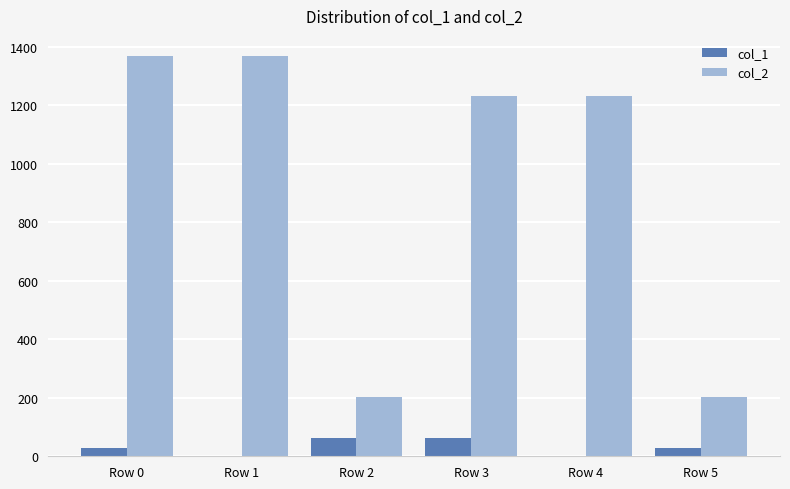

What is the maximum value shown in the chart?

1368